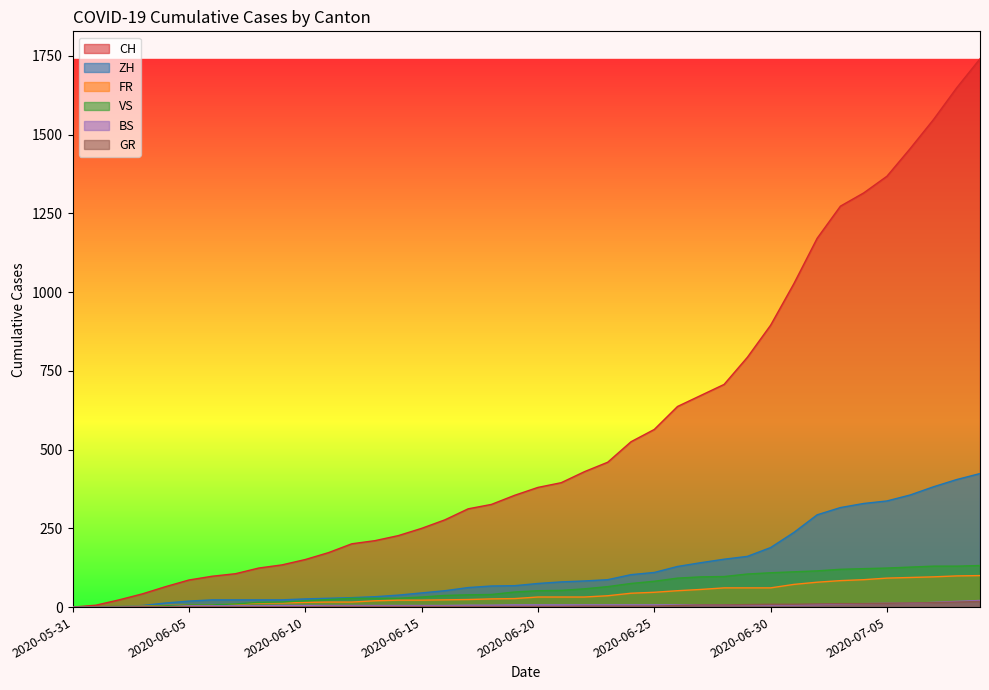

Which category has the lowest value in the ZH series?

2020-05-31